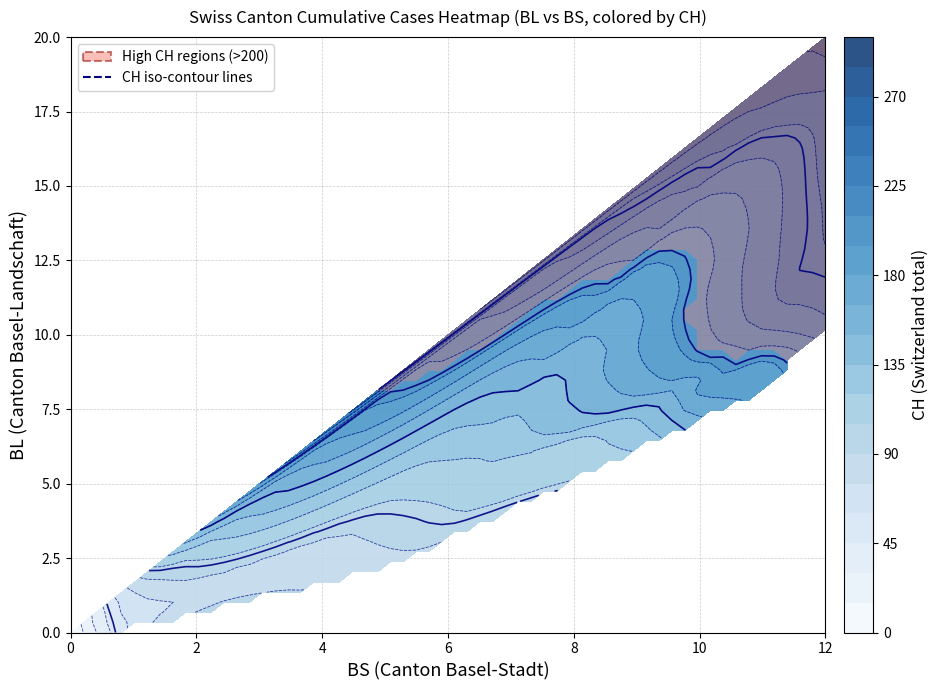

Reading left to right, what are all the values shown in this chart?

BL_values: 0	0	0	0	0	1	2	2	2	3	4	5	5	6	6	7	7	7	7	8	8	8	9	9	9	9	9	10	10	10	10	11	11	11	13	14	16	18	19	20
BS_values: 0	0	0	0	1	1	3	3	5	5	5	6	7	8	9	9	9	9	10	10	10	11	11	11	11	11	11	11	11	11	12	12	12	12	12	12	12	12	12	12
CH_values: 0	1	38	51	66	70	74	76	84	91	100	111	113	117	119	131	135	138	160	182	182	183	192	193	204	214	217	220	221	223	231	243	249	250	255	256	259	267	282	288